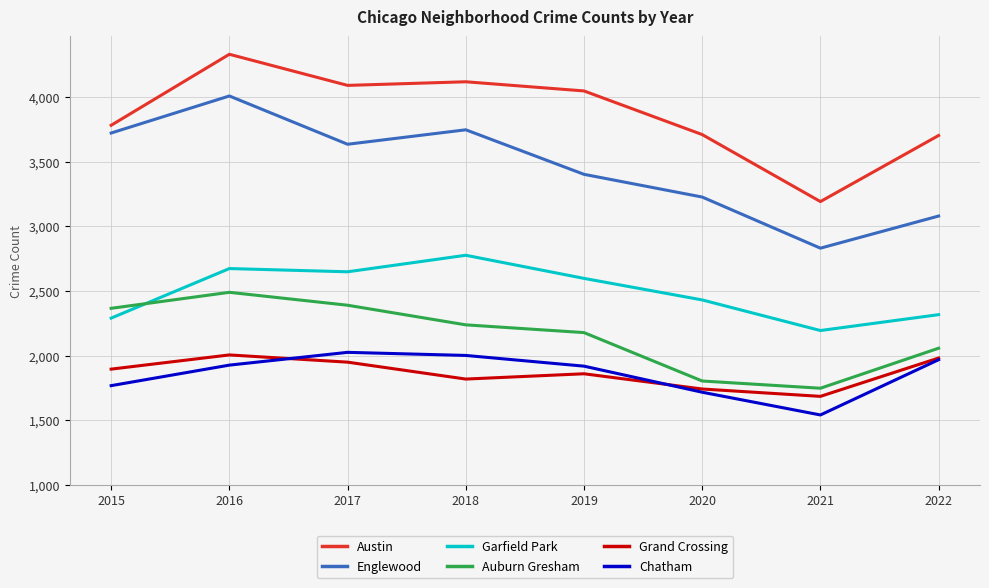

Is it true that Austin equals 1806 at 2020?

False